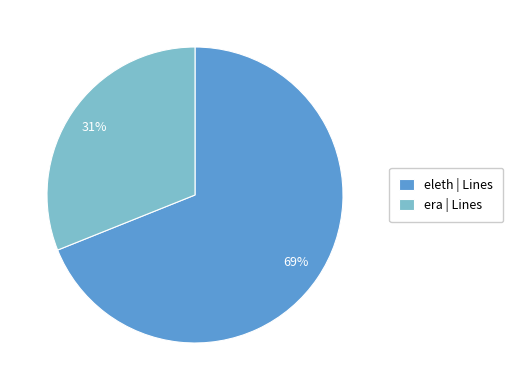

Which slice is the smallest?

era | Lines